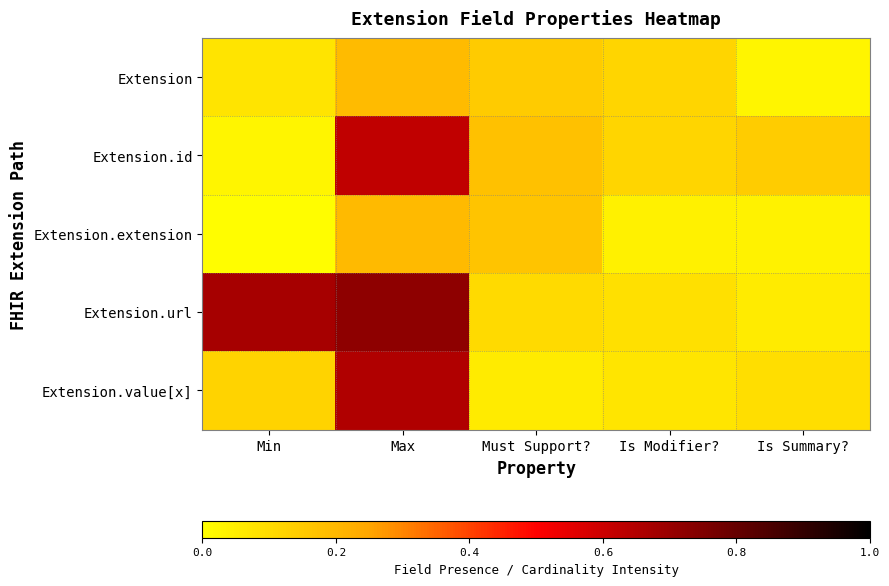

At which category is the sum across all series the highest?

Max